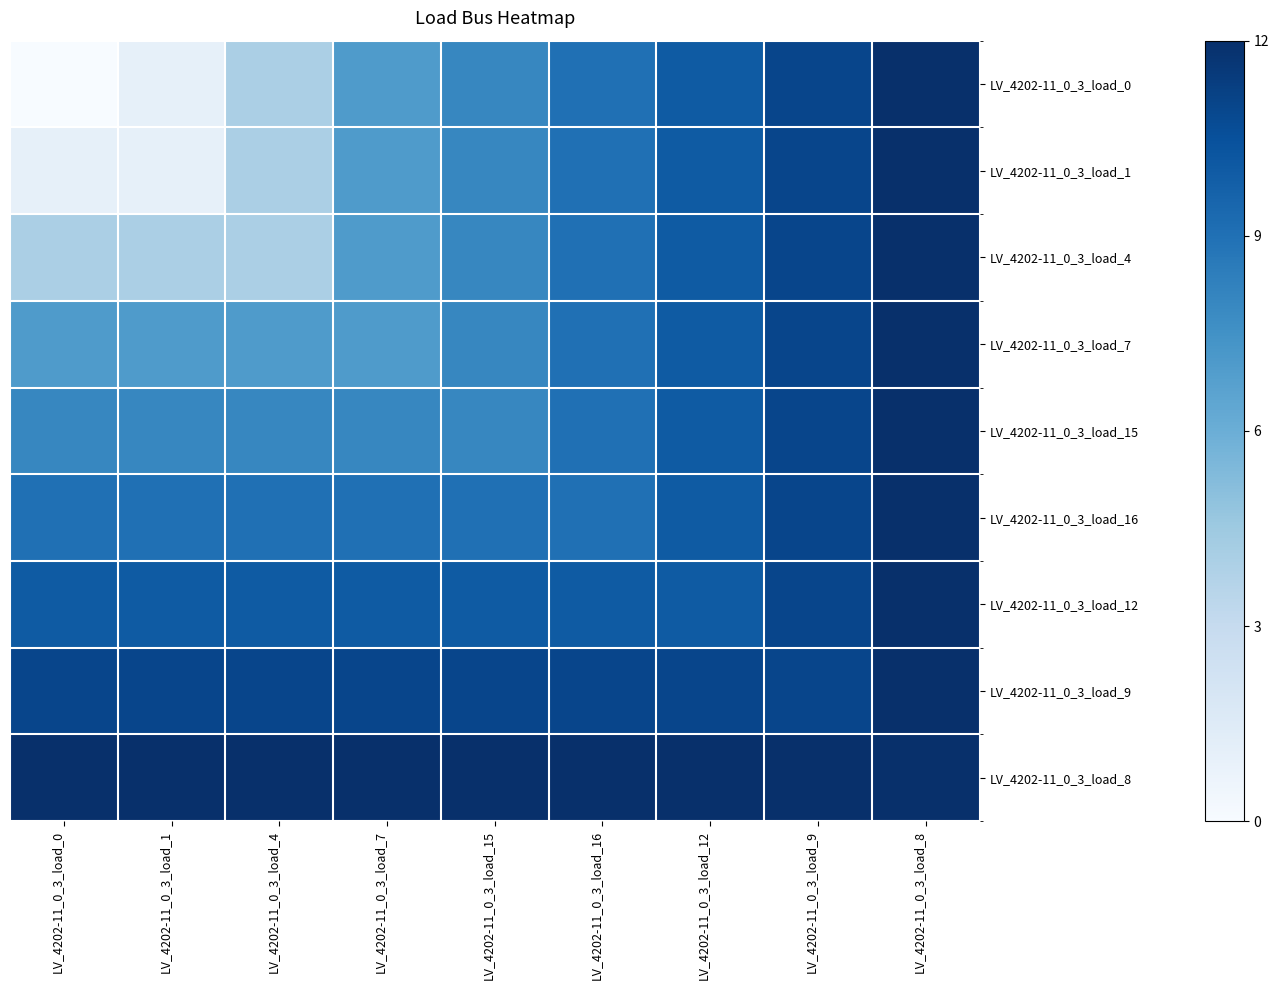

At how many categories does at least one series exceed 8?

9